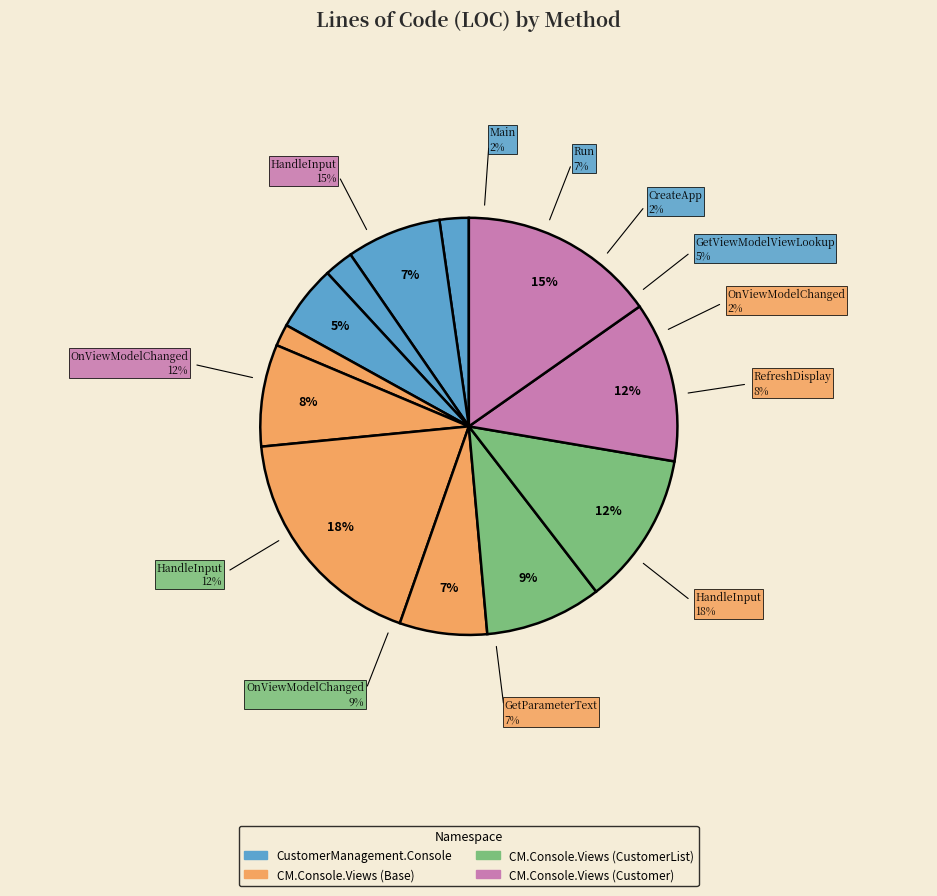

Is there any slice that represents more than half of the pie?

No